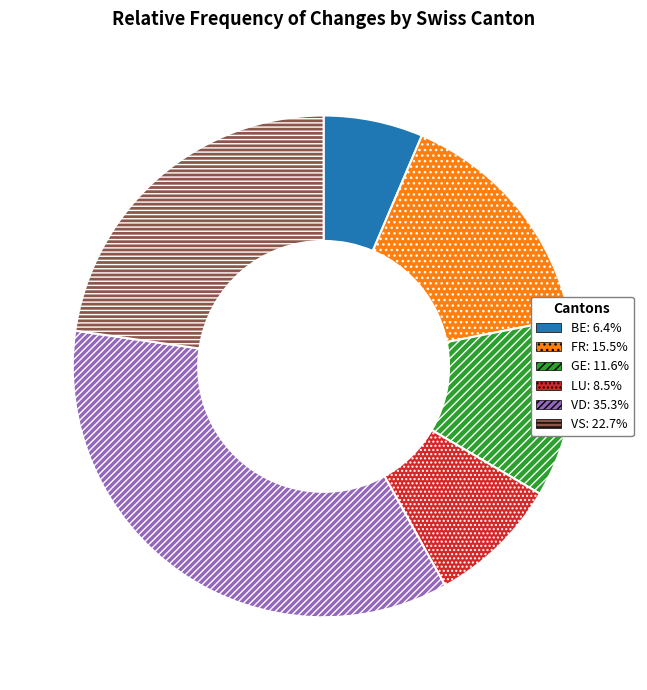

Is there any slice that represents more than half of the pie?

No